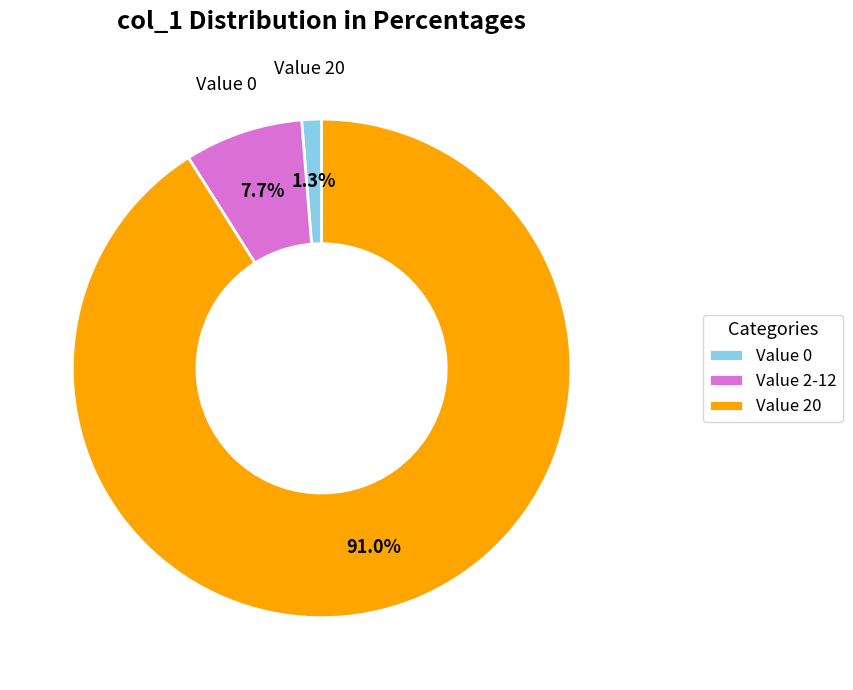

What is the largest slice in the pie chart?

Value 20